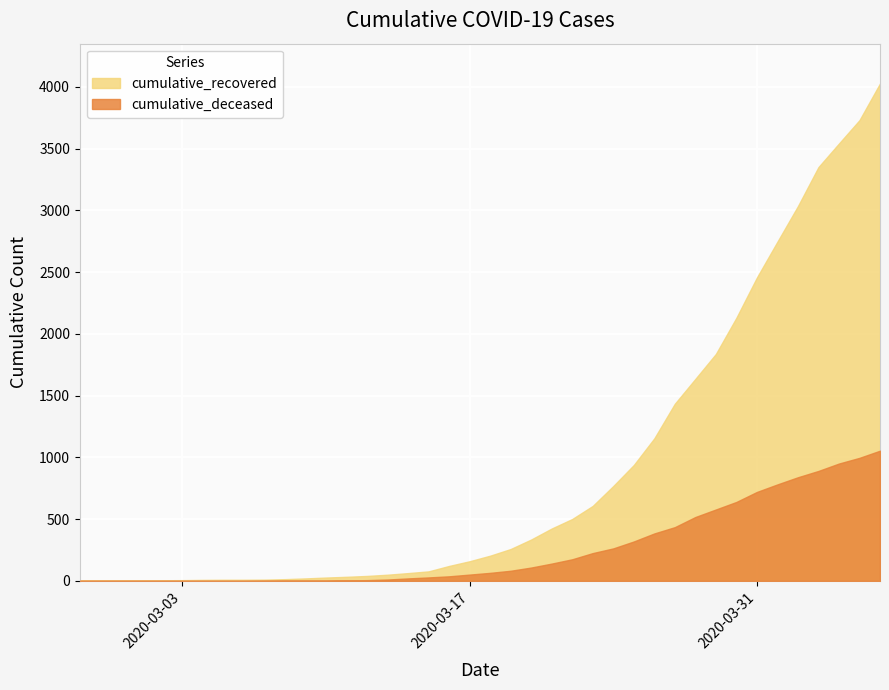

Which series has the largest range (max minus min)?

cumulative_recovered